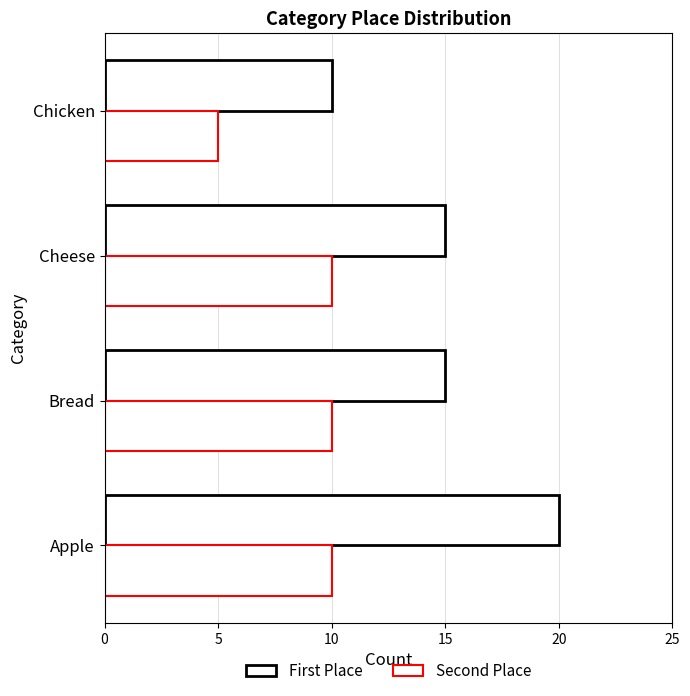

How many distinct data groups are displayed?

2